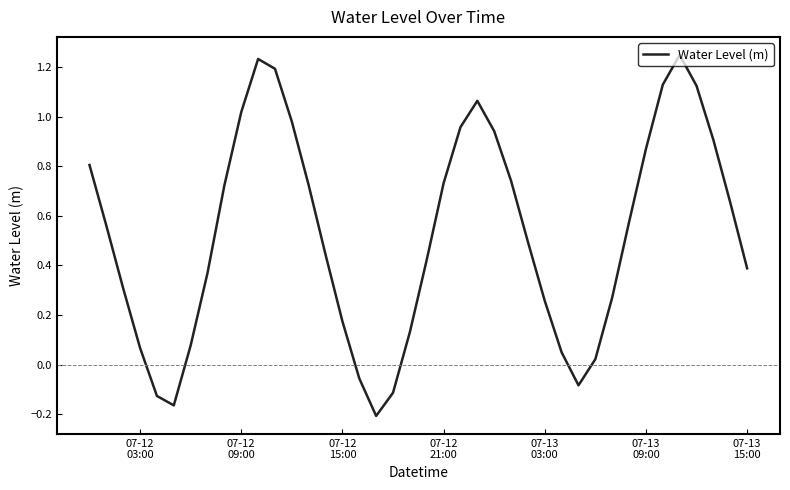

How many lines are shown in the chart?

1